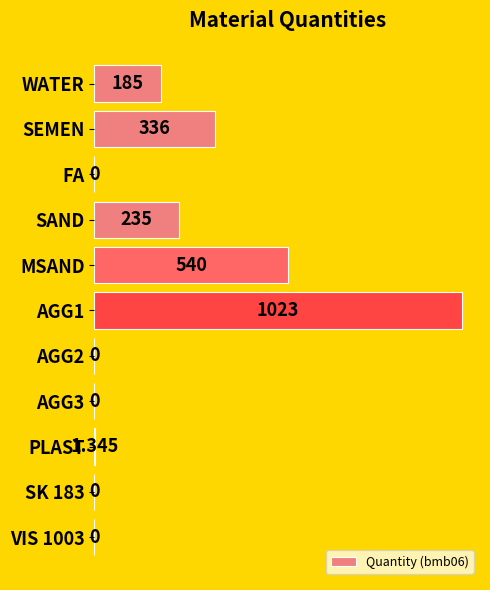

At which label is the value closest to 511?

MSAND